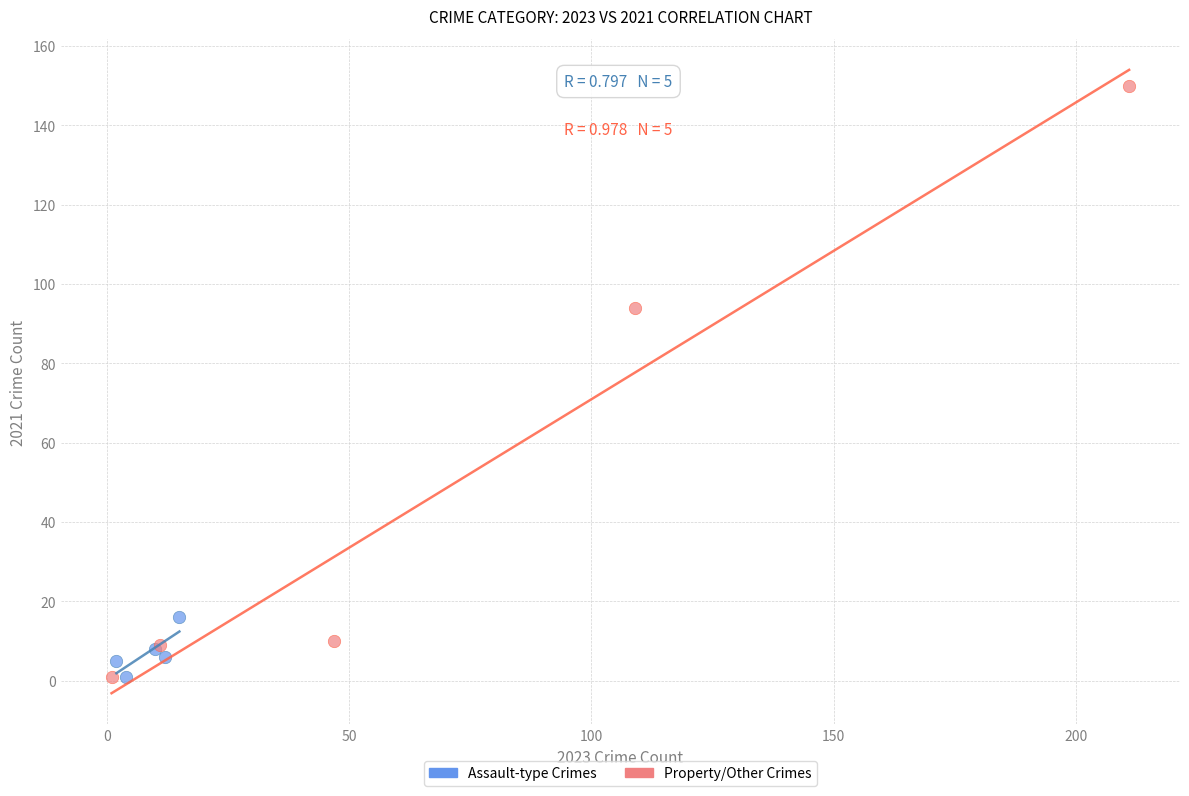

Which series has the largest Y range (max minus min)?

Property/Other Crimes